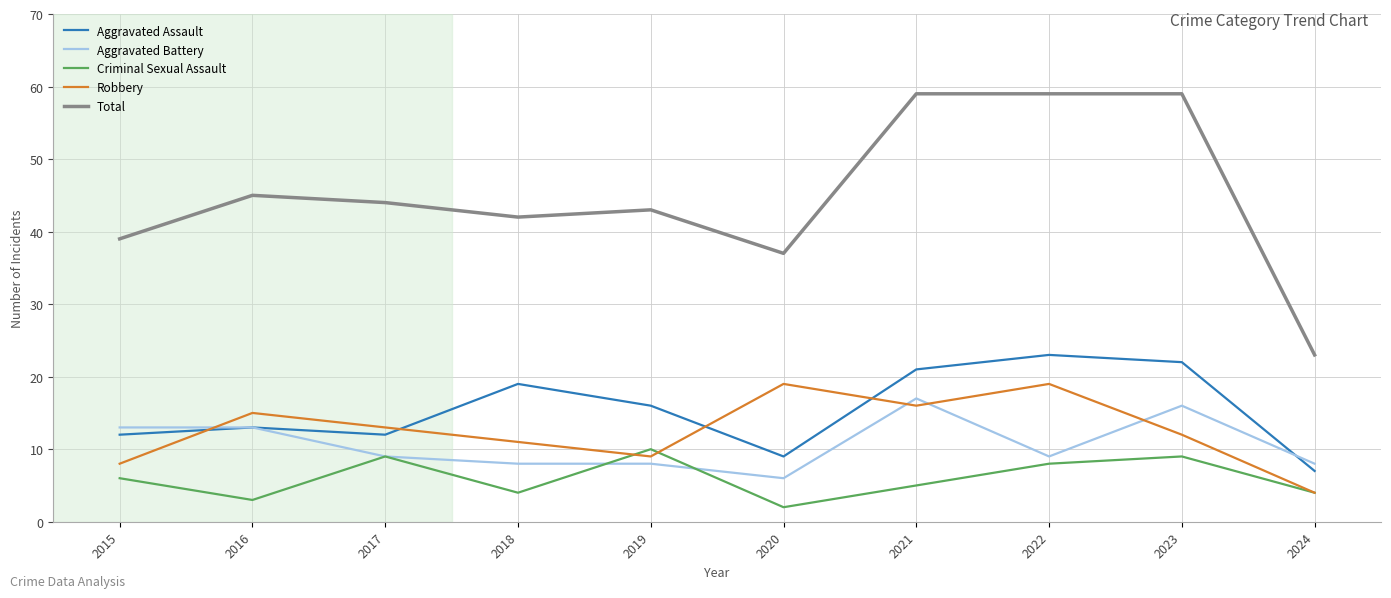

Which series has the widest spread of values?

Total